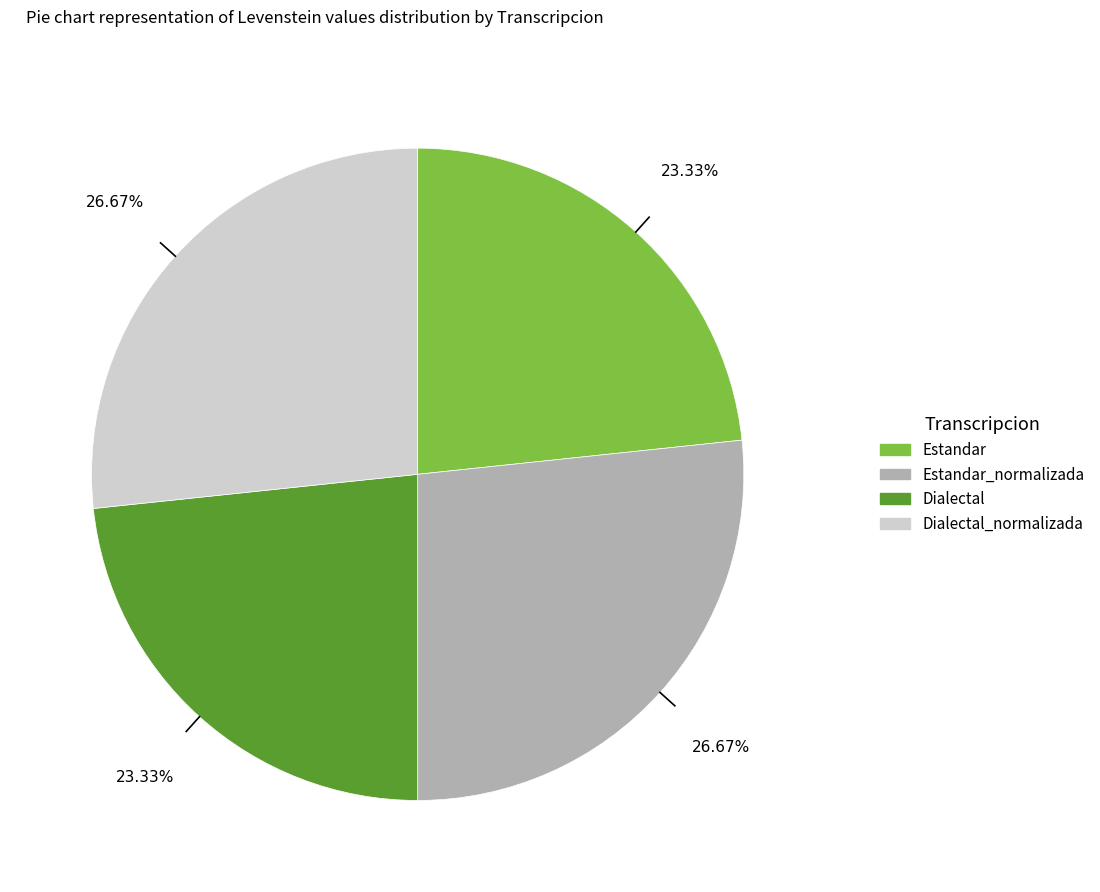

Is there a majority slice in this chart?

No